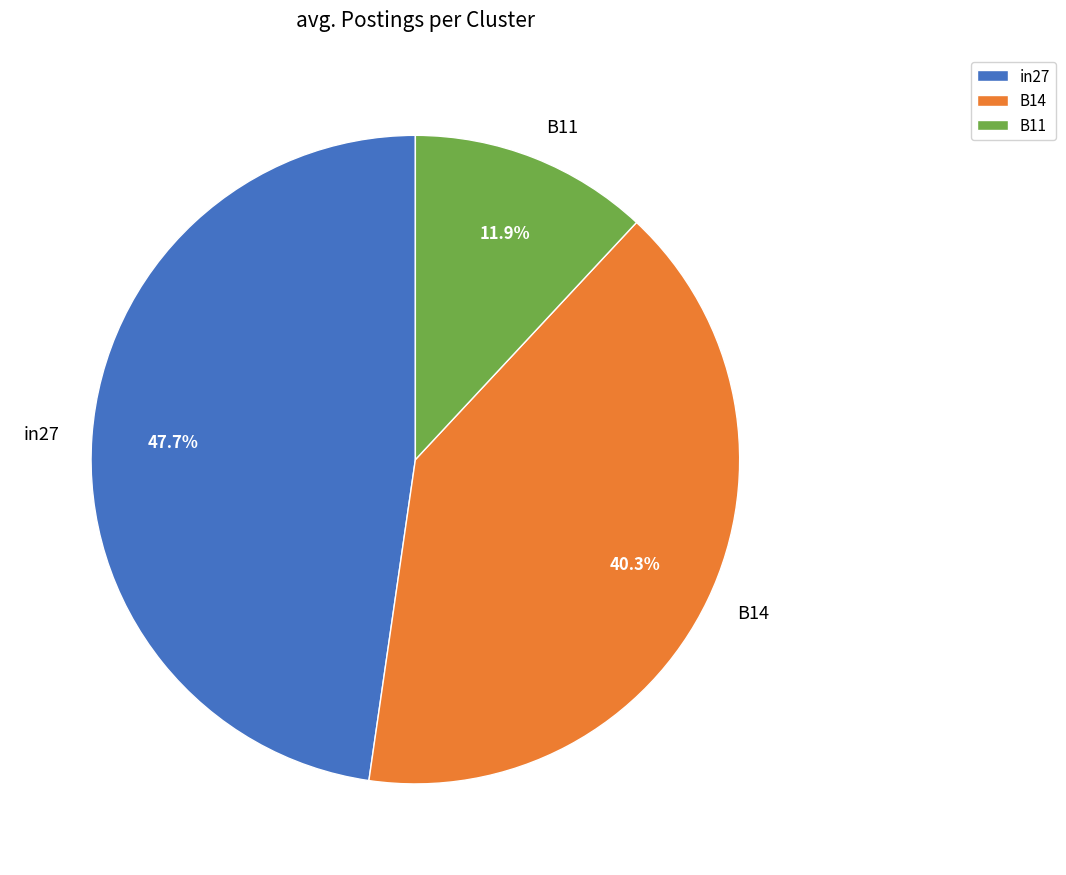

To the nearest percent, what is the combined percentage of B11 and in27?

60%